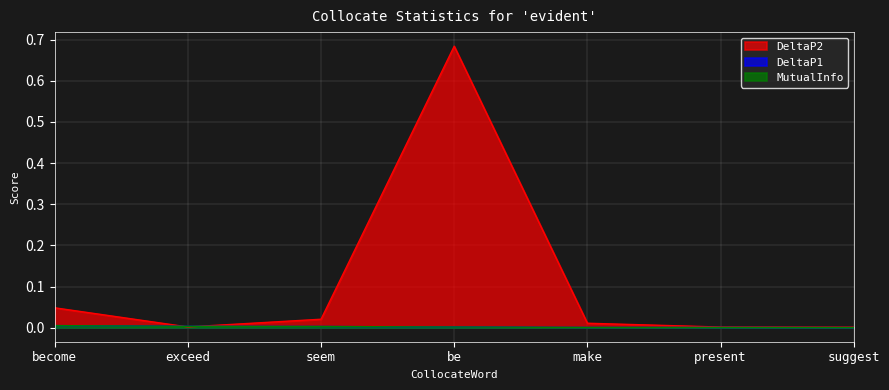

Which series has the largest range (max minus min)?

DeltaP2